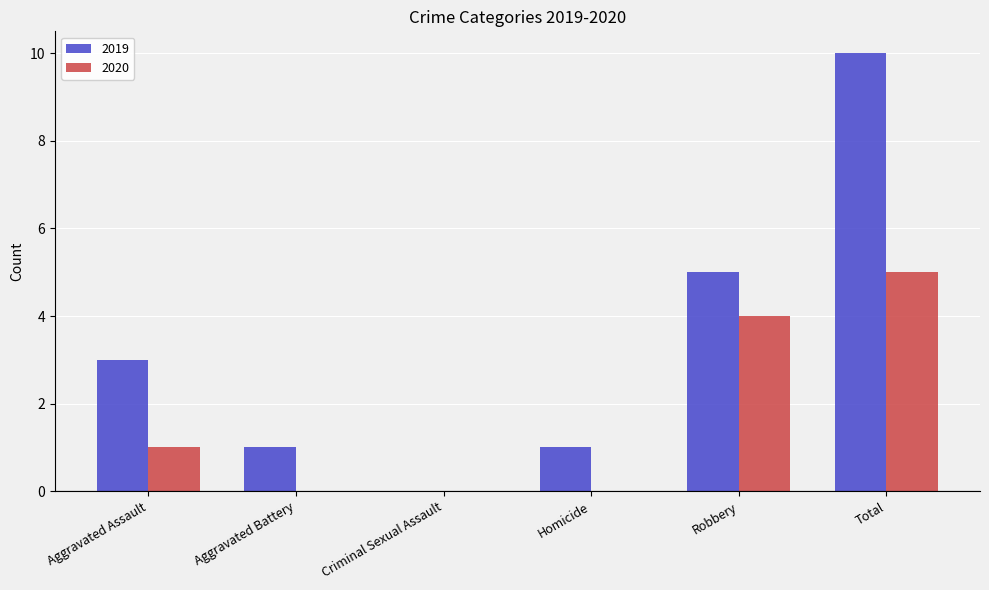

What is the maximum value shown in the chart?

10